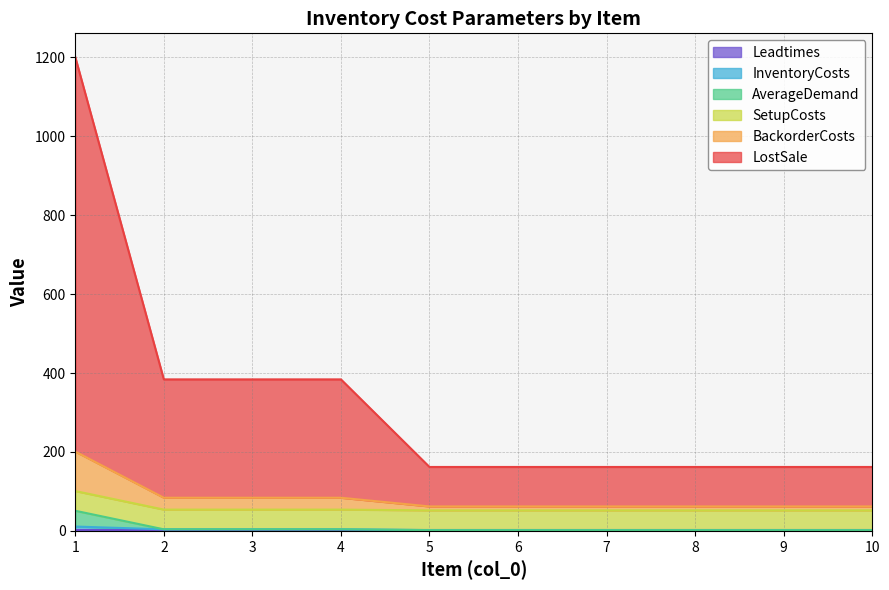

What is the difference between the highest and lowest values at 9?

160